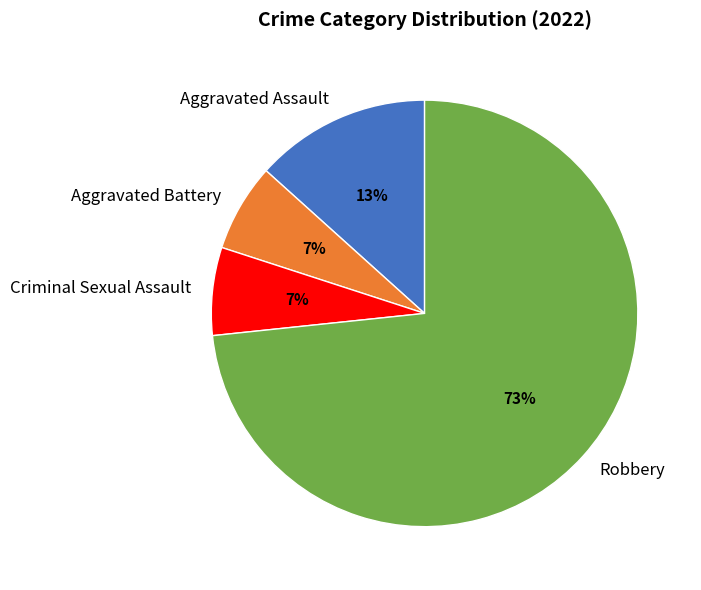

Which has a higher value, Aggravated Battery or Robbery?

Robbery